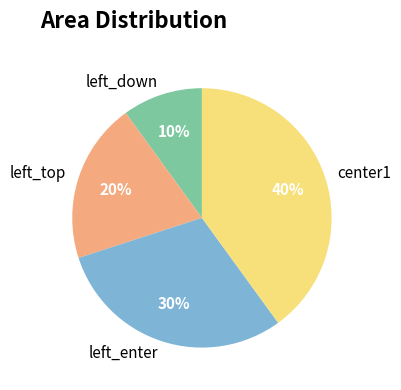

To the nearest percent, what is the difference between the largest and smallest slice percentages?

30%